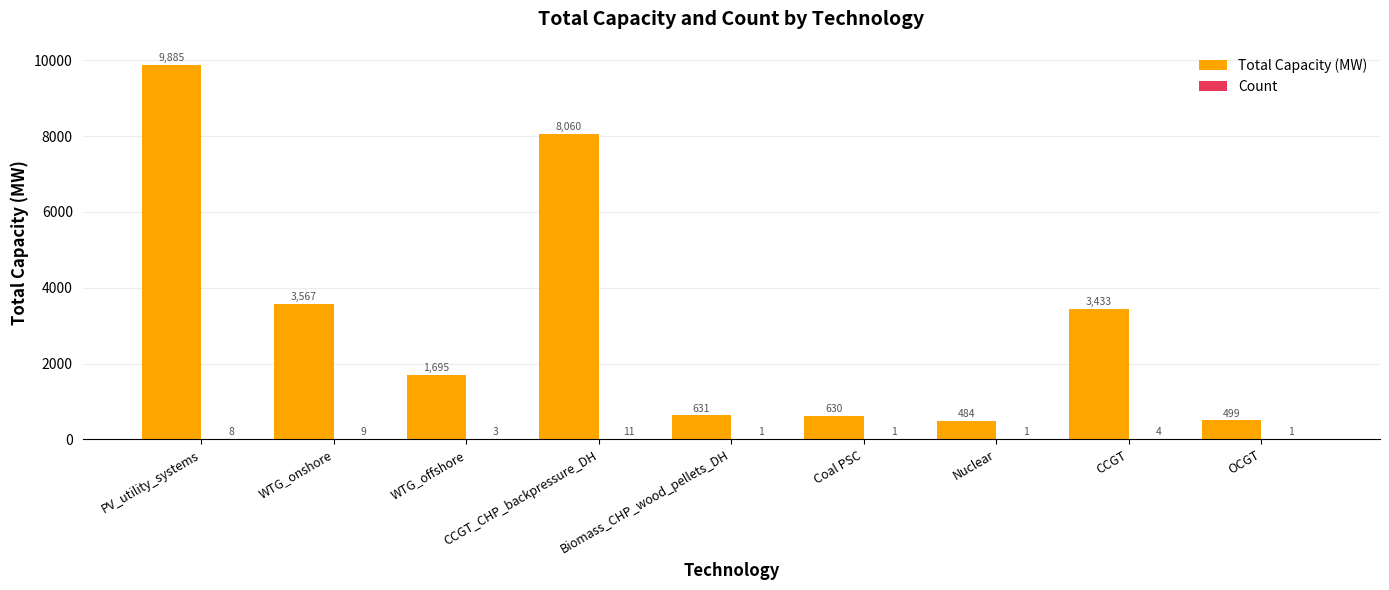

What is the maximum value shown in the chart?

9885.0